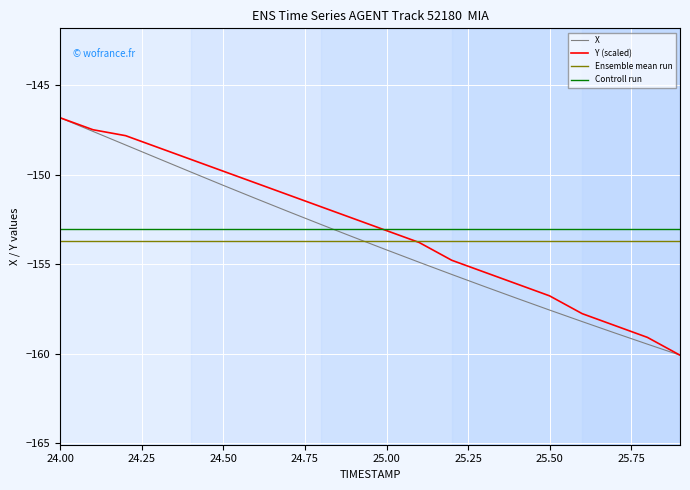

Reading left to right, list all the values displayed in this chart.

X: 24.0=-146.8	24.1=-147.6	24.2=-148.3	24.3=-149.1	24.4=-149.8	24.5=-150.6	24.6=-151.3	24.7=-152.1	24.8=-152.8	24.9=-153.5	25.0=-154.2	25.1=-154.9	25.2=-155.6	25.3=-156.2	25.4=-156.9	25.5=-157.6	25.6=-158.2	25.7=-158.8	25.8=-159.5	25.9=-160.1
Y: 24.0=-146.8	24.1=-147.5	24.2=-147.8	24.3=-148.5	24.4=-149.1	24.5=-149.8	24.6=-150.5	24.7=-151.1	24.8=-151.8	24.9=-152.5	25.0=-153.1	25.1=-153.8	25.2=-154.8	25.3=-155.4	25.4=-156.1	25.5=-156.8	25.6=-157.8	25.7=-158.4	25.8=-159.1	25.9=-160.1